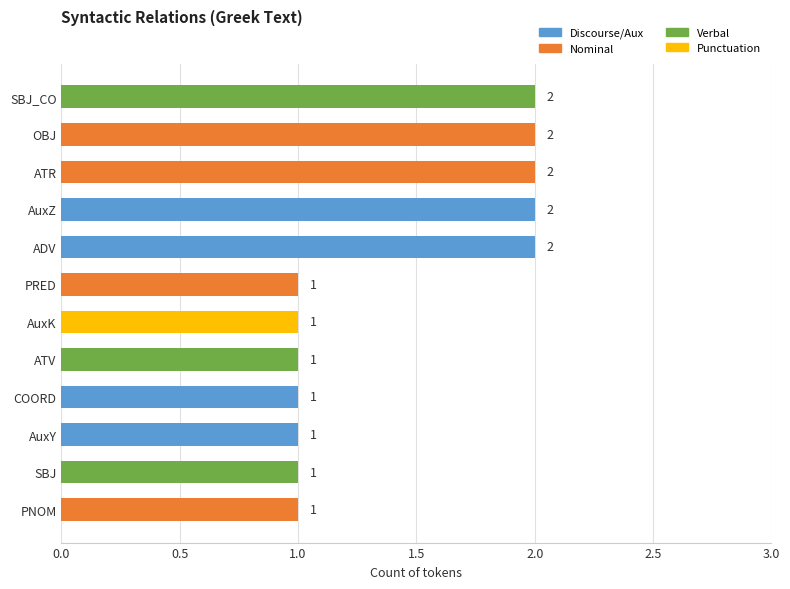

What is the sum of all values?

17